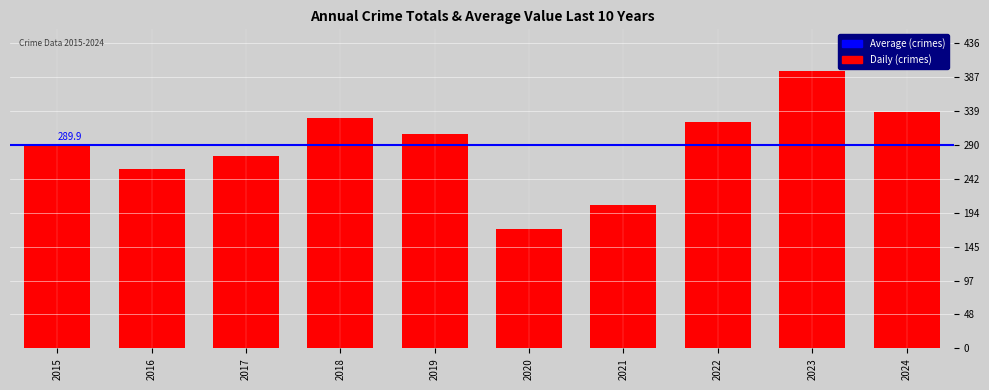

What is the change in value from 2017 to 2024?

+64